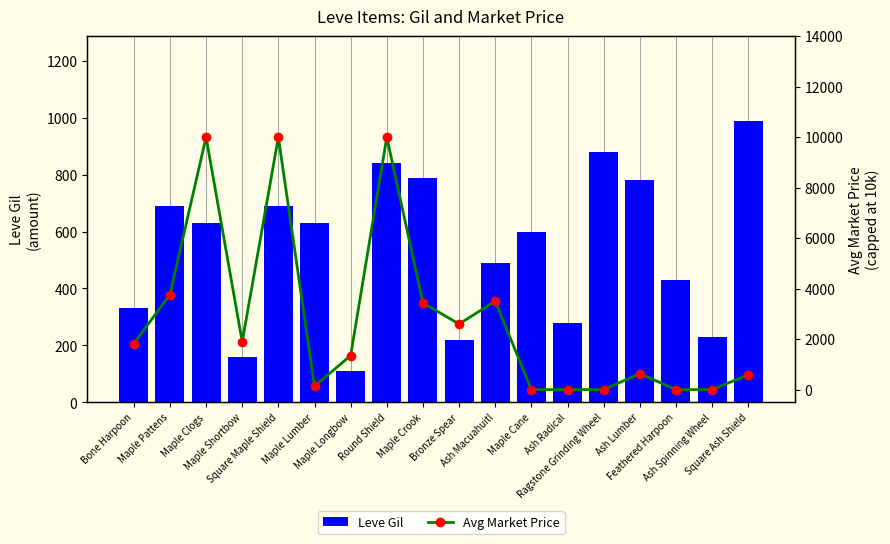

What position from the left is Maple Cane?

12